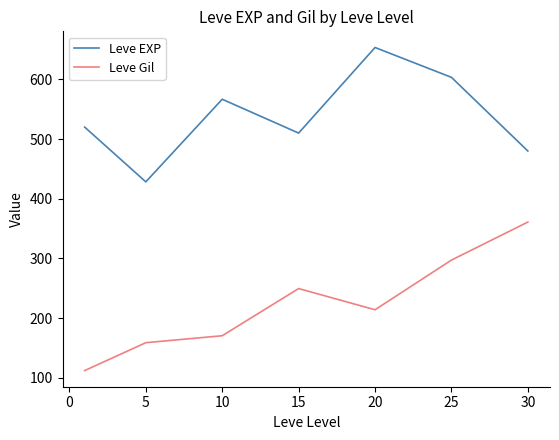

Is this an area chart (filled region under the line)?

No